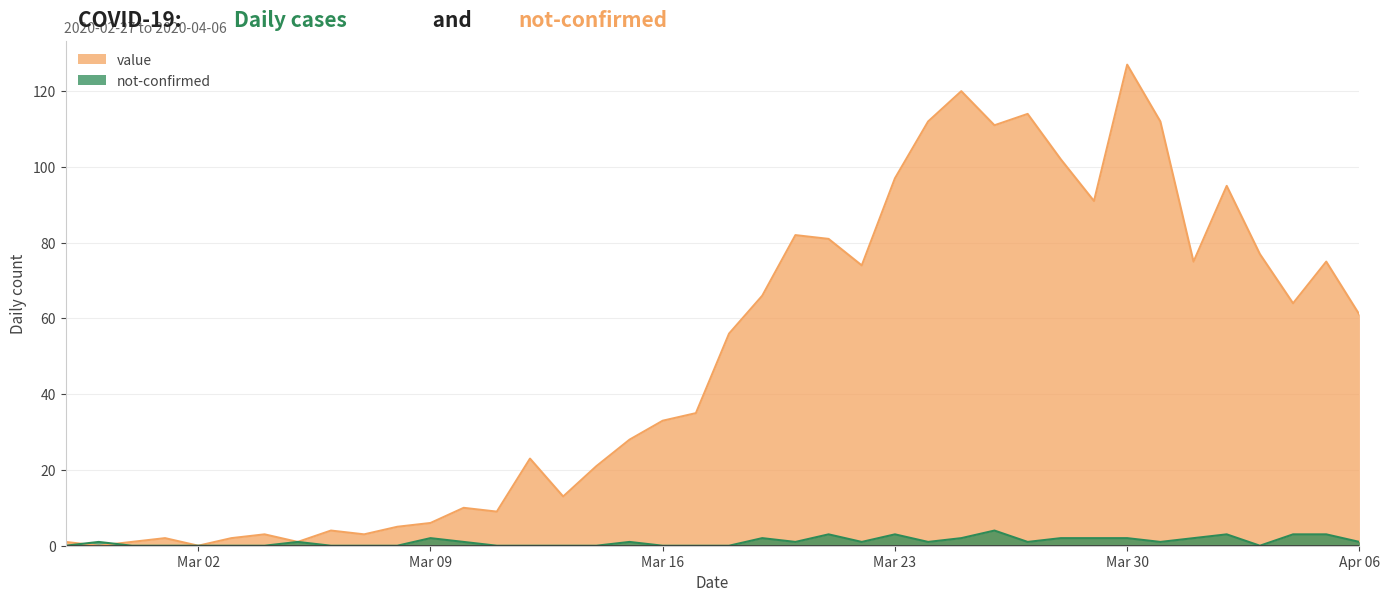

List the series in order of their overall mean, highest first.

value, not-confirmed